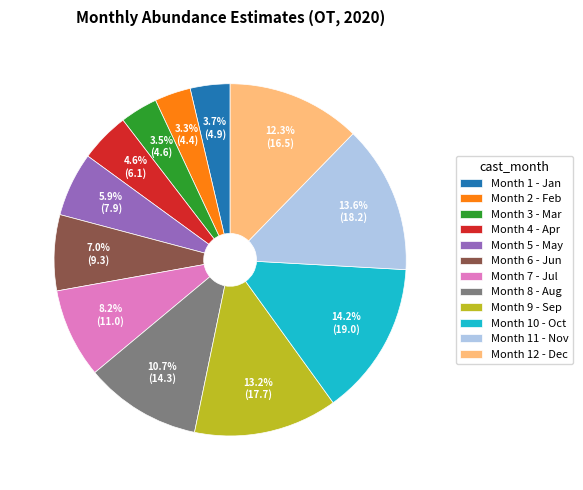

How many segments does this pie chart have?

12